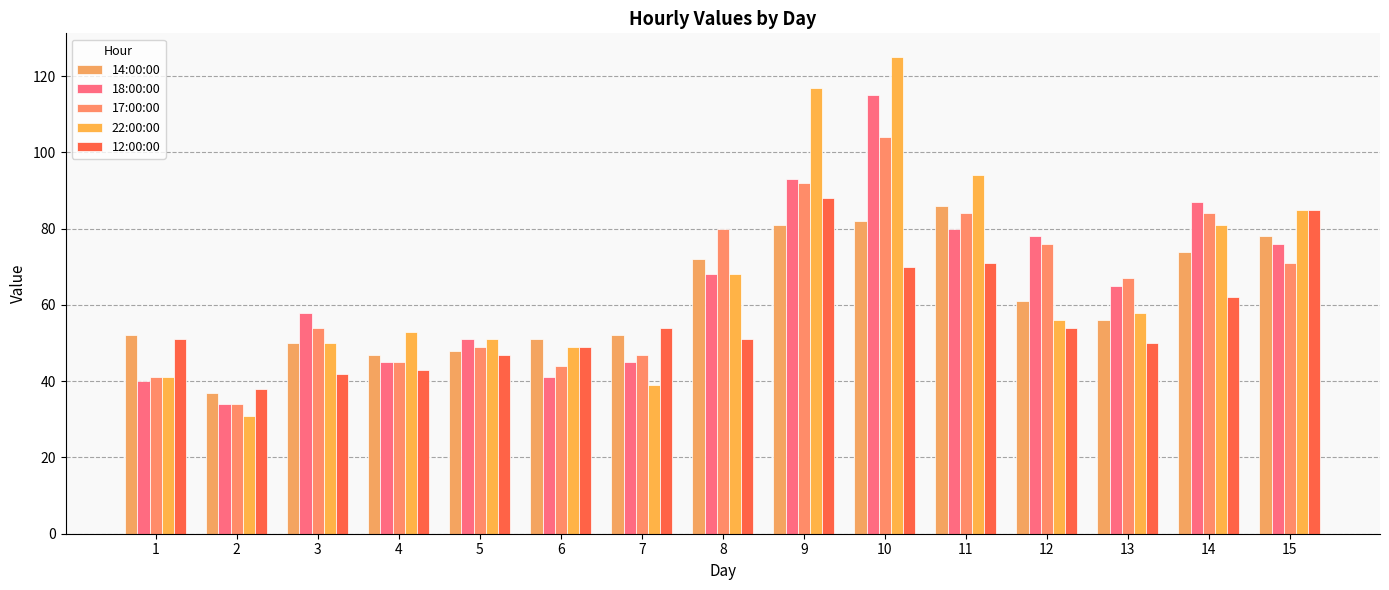

What are all the series names shown in the legend?

14:00:00, 18:00:00, 17:00:00, 22:00:00, 12:00:00